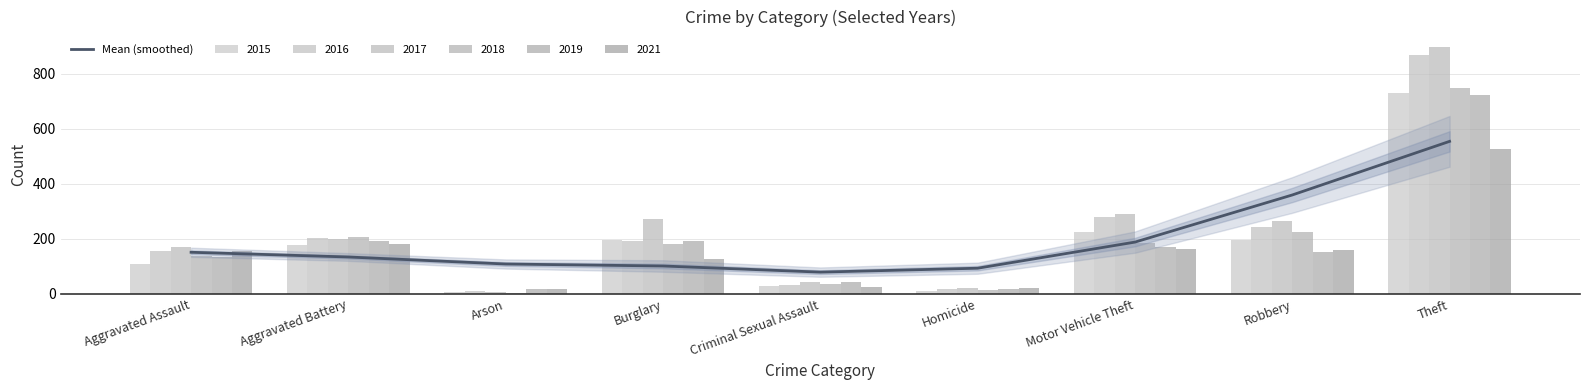

True or false: the data shows 554.9 at Theft.

True